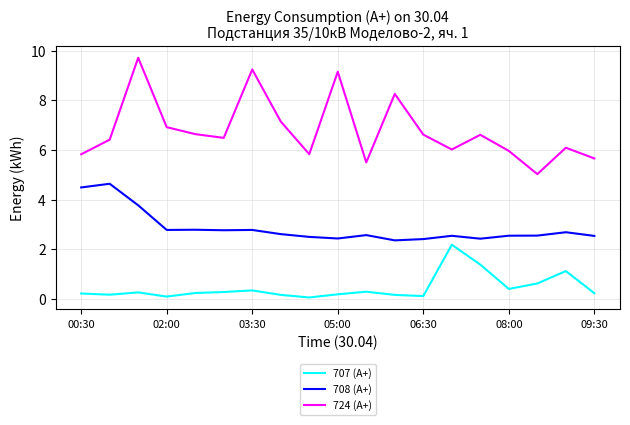

What is the maximum value shown in the chart?

9.7